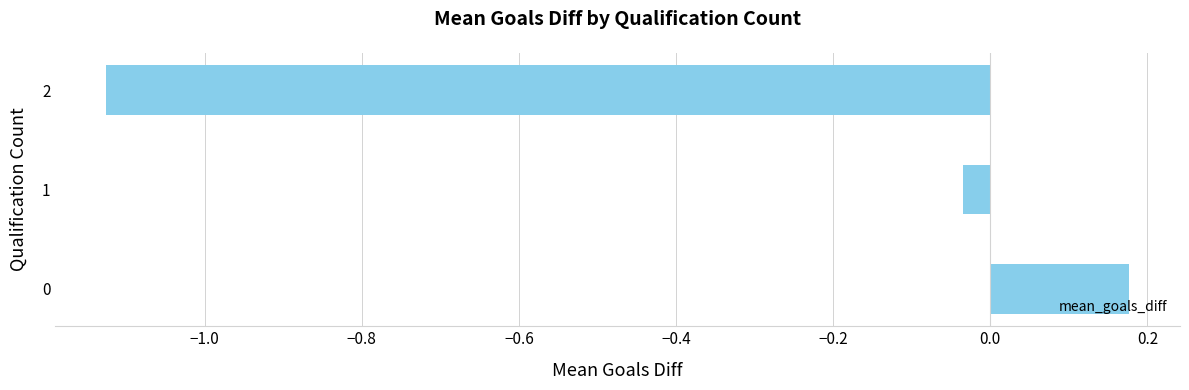

How many values are below 0?

2